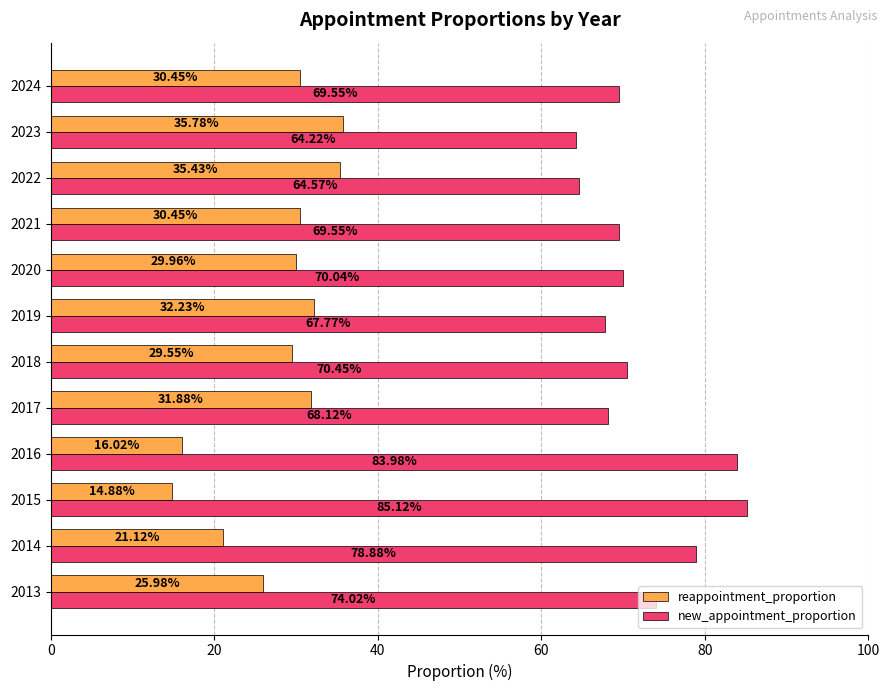

How many values in the new_appointment_proportion series are below 70?

6